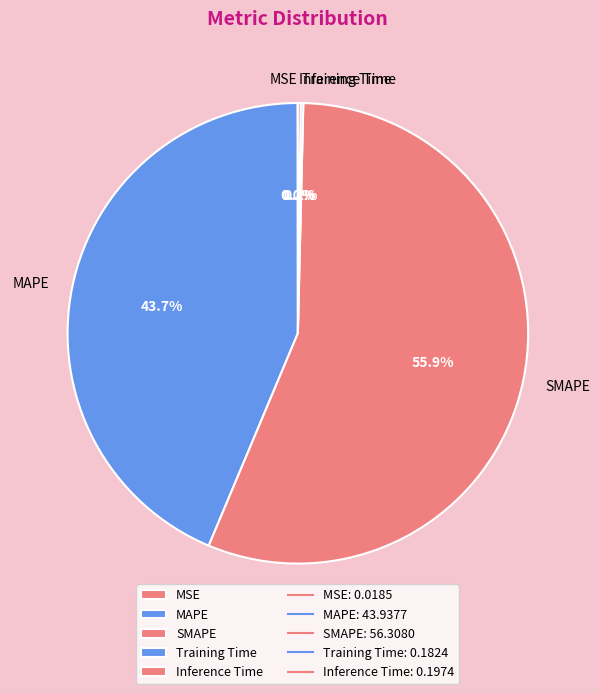

Does any single category account for the majority?

Yes